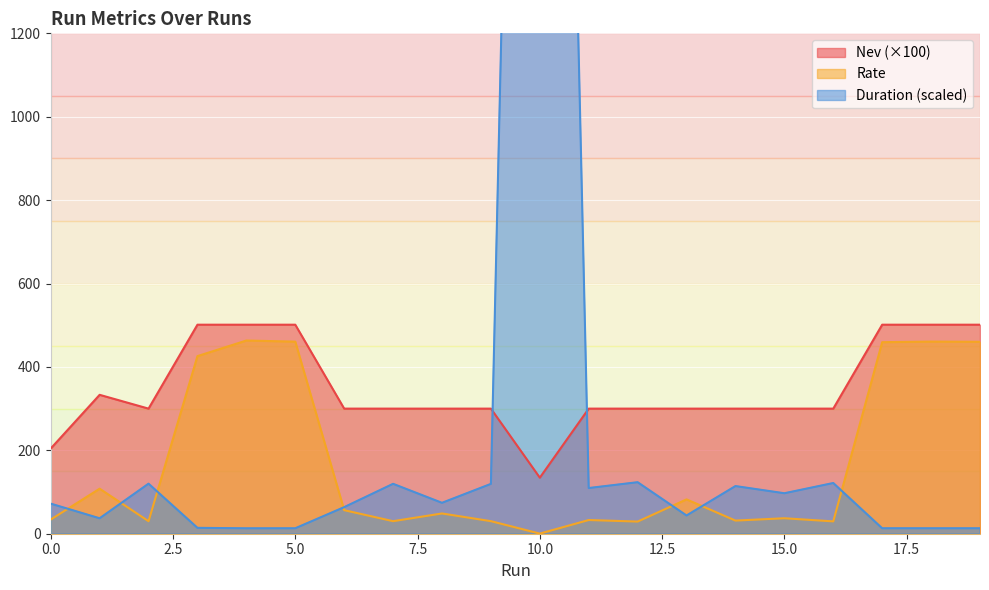

True or false: Rate and Nev intersect in this chart.

False